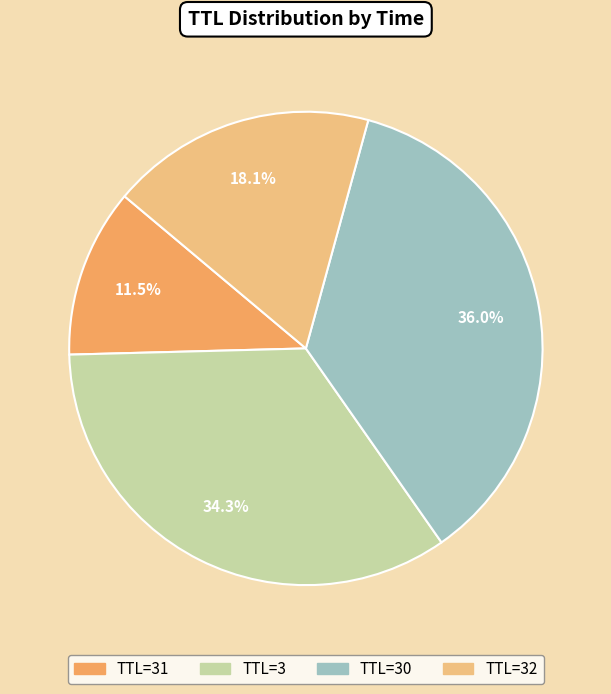

Rank the categories by value from highest to lowest.

TTL=30, TTL=3, TTL=32, TTL=31